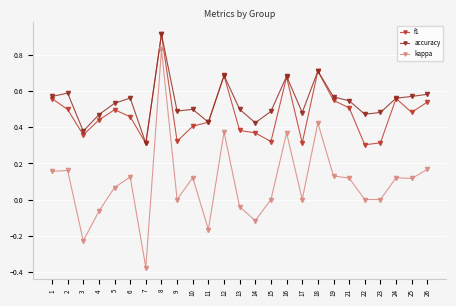

In accuracy, how many points are lower than both neighbors (excluding endpoints)?

7